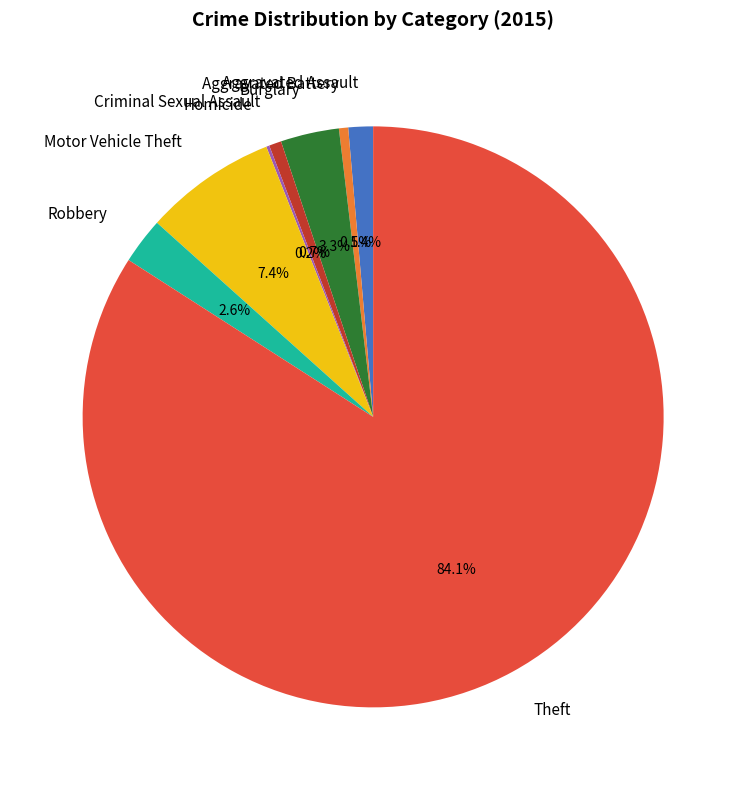

True or false: Theft accounts for 71% of the total.

False